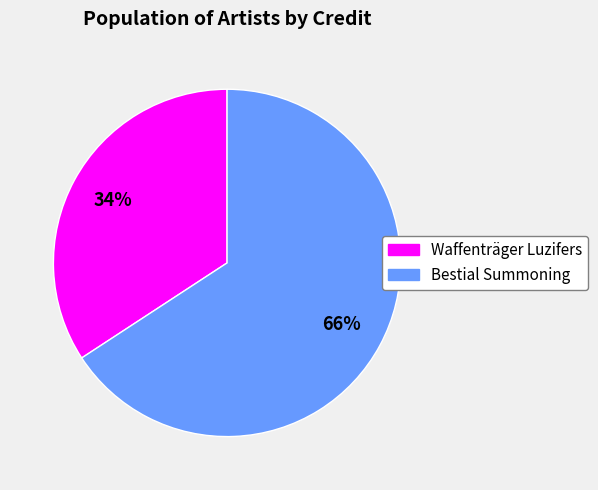

Does any single category account for the majority?

Yes